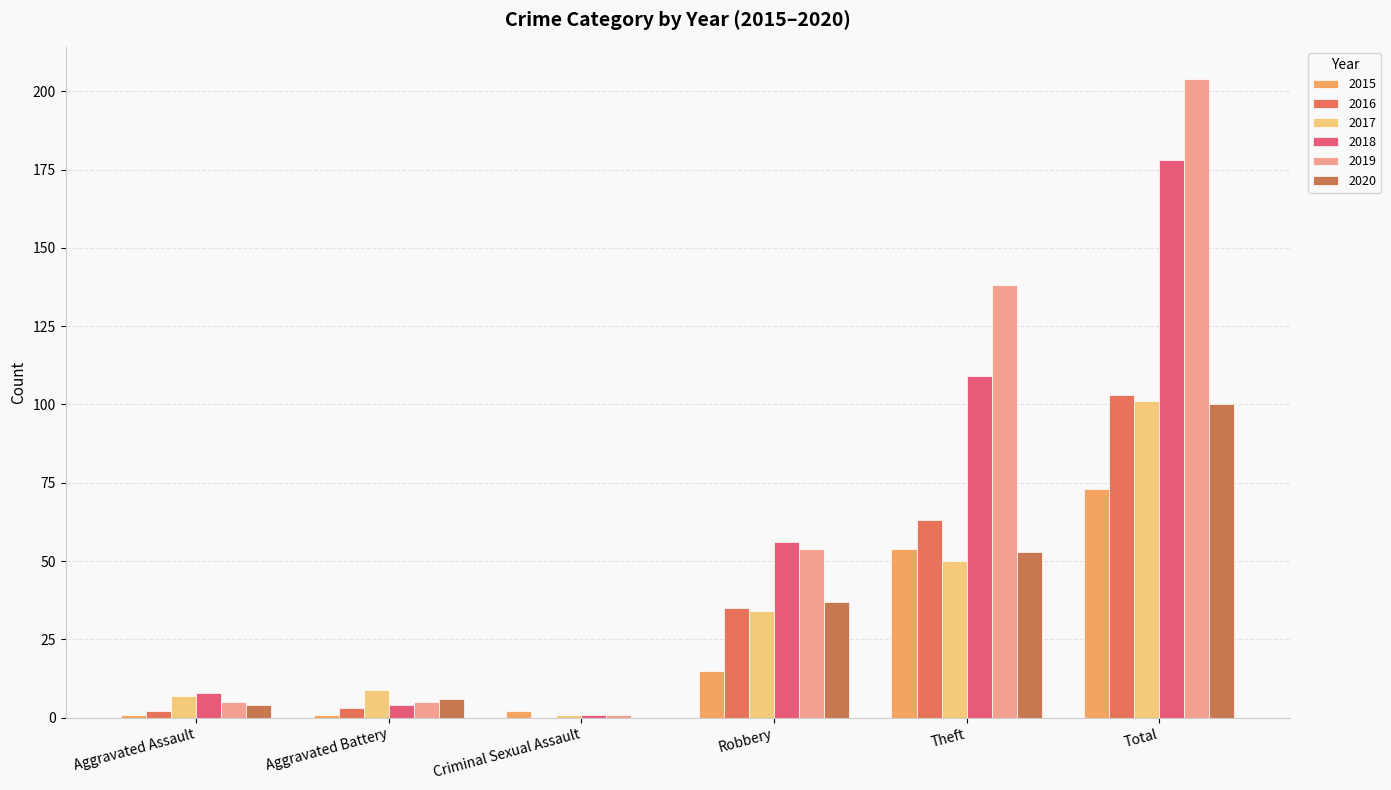

Between Aggravated Battery and Criminal Sexual Assault, which series saw the biggest shift?

2017